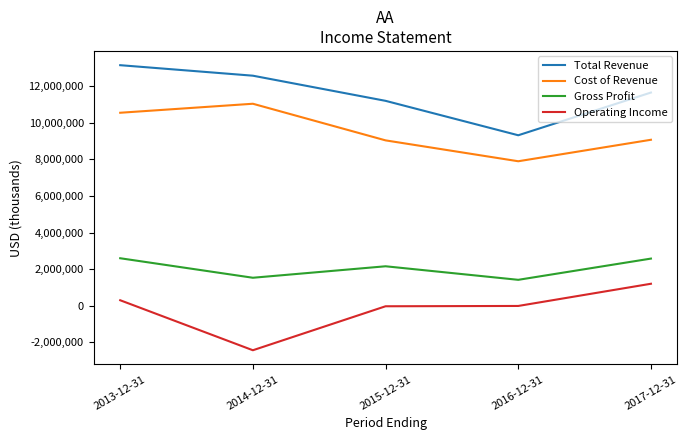

True or false: Gross Profit and Cost of Revenue cross at least once.

False